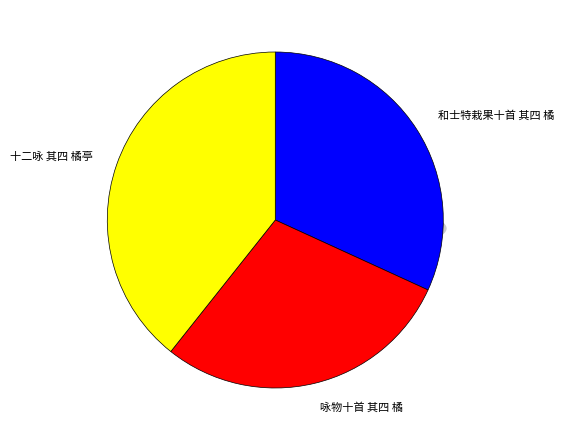

To the nearest percent, what portion does 和士特栽果十首 其四 橘 represent?

32%